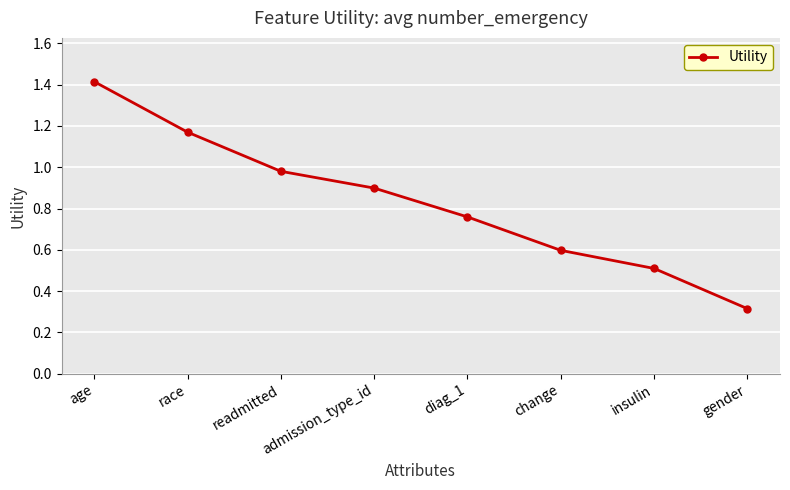

The value at age is 2.1. True or false?

False